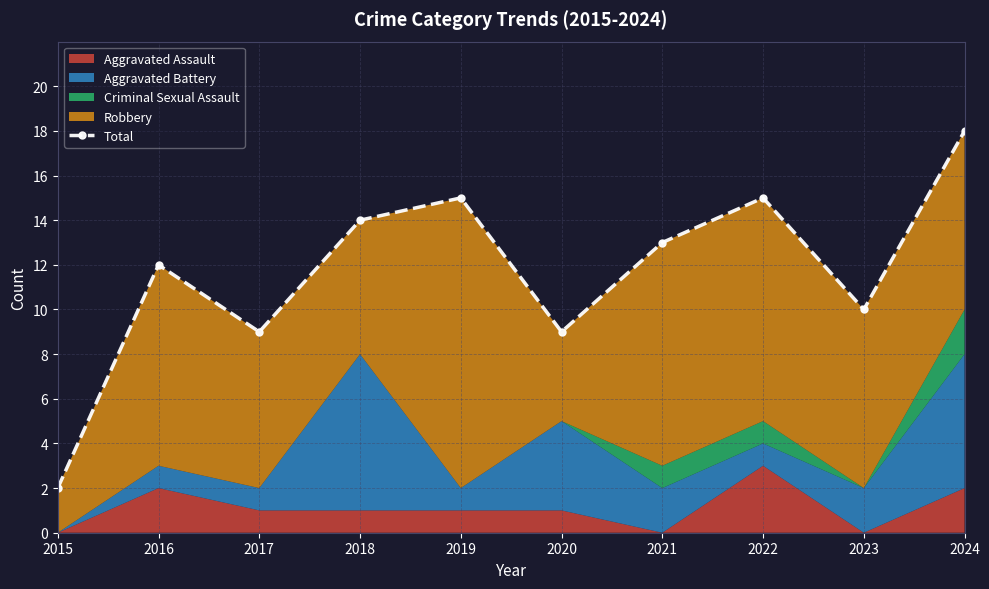

Rank the categories by value from highest to lowest.

2024, 2019, 2022, 2018, 2021, 2016, 2023, 2017, 2020, 2015